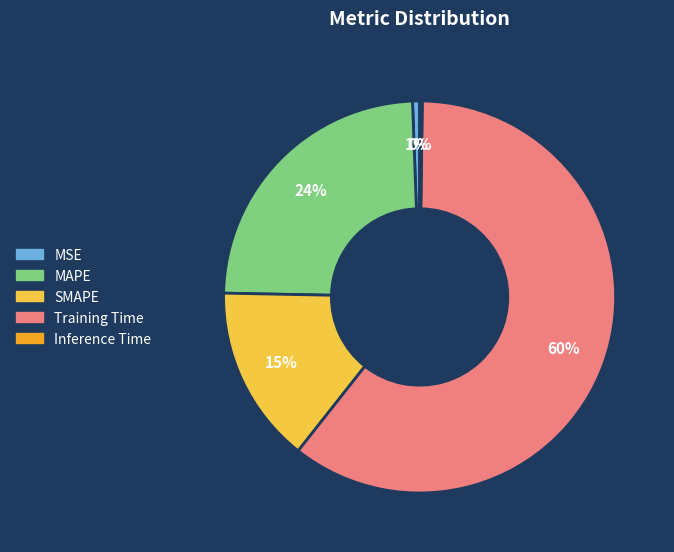

Which category accounts for the majority?

Training Time